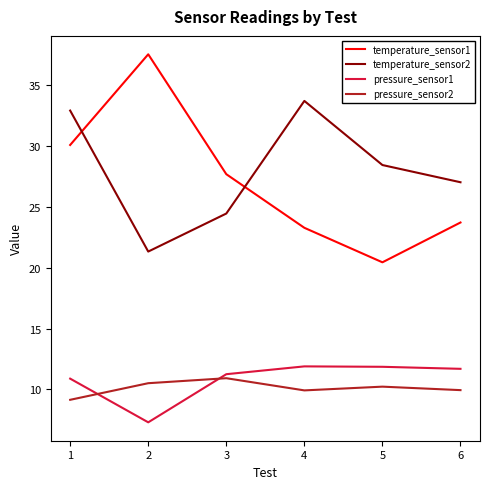

What is the greatest value displayed?

37.6